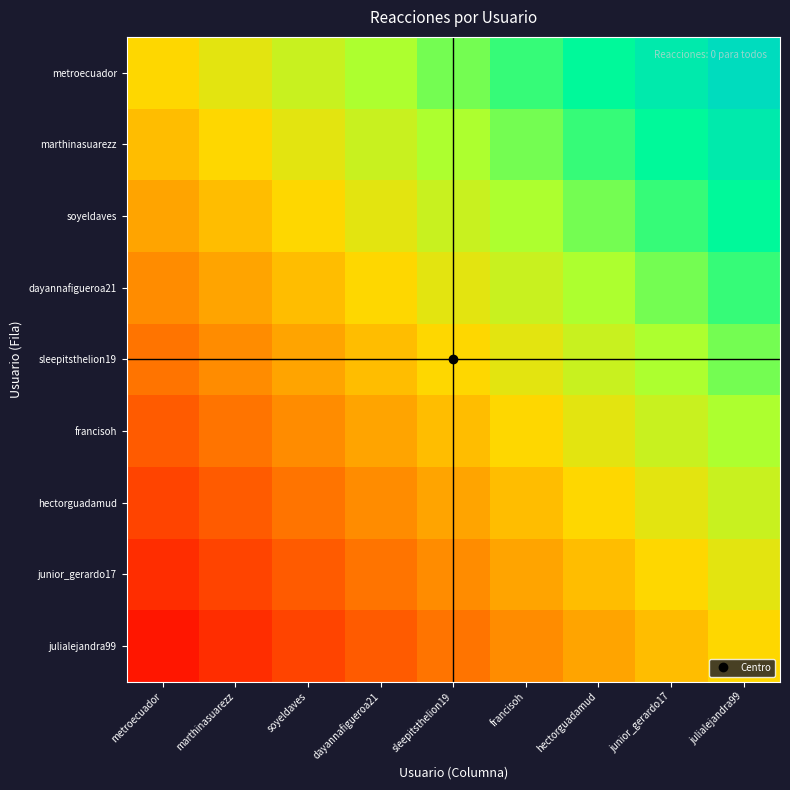

Reading left to right, transcribe all the data shown in this chart.

metroecuador: metroecuador=0	marthinasuarezz=1	soyeldaves=2	dayannafigueroa21=3	sleepitsthelion19=4	francisoh=5	hectorguadamud=6	junior_gerardo17=7	julialejandra99=8
marthinasuarezz: metroecuador=-1	marthinasuarezz=0	soyeldaves=1	dayannafigueroa21=2	sleepitsthelion19=3	francisoh=4	hectorguadamud=5	junior_gerardo17=6	julialejandra99=7
soyeldaves: metroecuador=-2	marthinasuarezz=-1	soyeldaves=0	dayannafigueroa21=1	sleepitsthelion19=2	francisoh=3	hectorguadamud=4	junior_gerardo17=5	julialejandra99=6
dayannafigueroa21: metroecuador=-3	marthinasuarezz=-2	soyeldaves=-1	dayannafigueroa21=0	sleepitsthelion19=1	francisoh=2	hectorguadamud=3	junior_gerardo17=4	julialejandra99=5
sleepitsthelion19: metroecuador=-4	marthinasuarezz=-3	soyeldaves=-2	dayannafigueroa21=-1	sleepitsthelion19=0	francisoh=1	hectorguadamud=2	junior_gerardo17=3	julialejandra99=4
francisoh: metroecuador=-5	marthinasuarezz=-4	soyeldaves=-3	dayannafigueroa21=-2	sleepitsthelion19=-1	francisoh=0	hectorguadamud=1	junior_gerardo17=2	julialejandra99=3
hectorguadamud: metroecuador=-6	marthinasuarezz=-5	soyeldaves=-4	dayannafigueroa21=-3	sleepitsthelion19=-2	francisoh=-1	hectorguadamud=0	junior_gerardo17=1	julialejandra99=2
junior_gerardo17: metroecuador=-7	marthinasuarezz=-6	soyeldaves=-5	dayannafigueroa21=-4	sleepitsthelion19=-3	francisoh=-2	hectorguadamud=-1	junior_gerardo17=0	julialejandra99=1
julialejandra99: metroecuador=-8	marthinasuarezz=-7	soyeldaves=-6	dayannafigueroa21=-5	sleepitsthelion19=-4	francisoh=-3	hectorguadamud=-2	junior_gerardo17=-1	julialejandra99=0